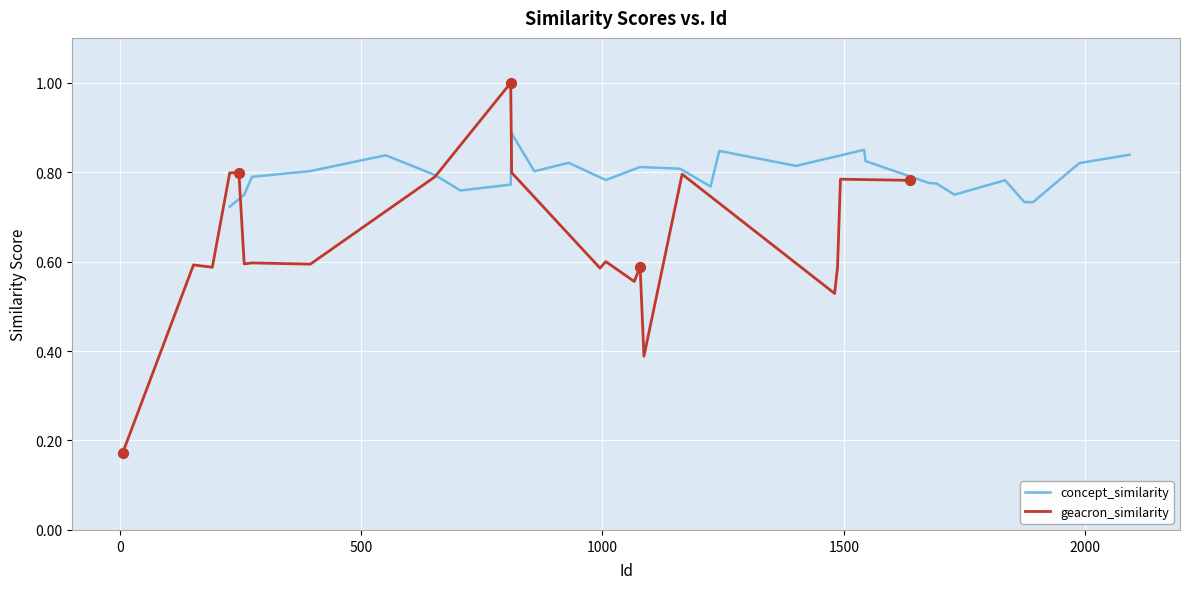

At how many categories does at least one series exceed 0?

28